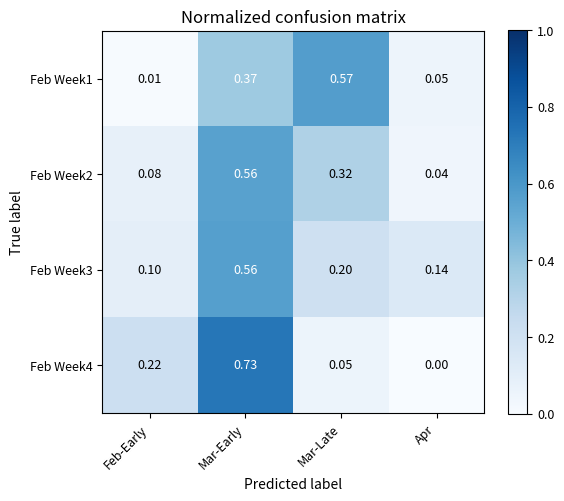

At which label is Feb Week4 closest to 0?

Apr